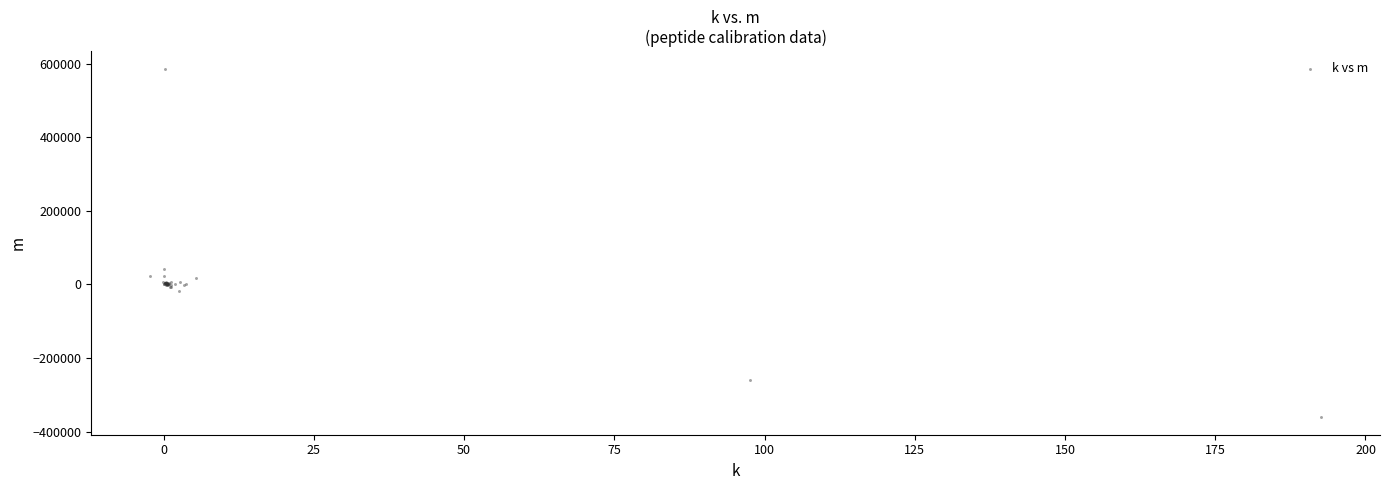

What Y value in the scatter plot is closest to 112678?

40974.3